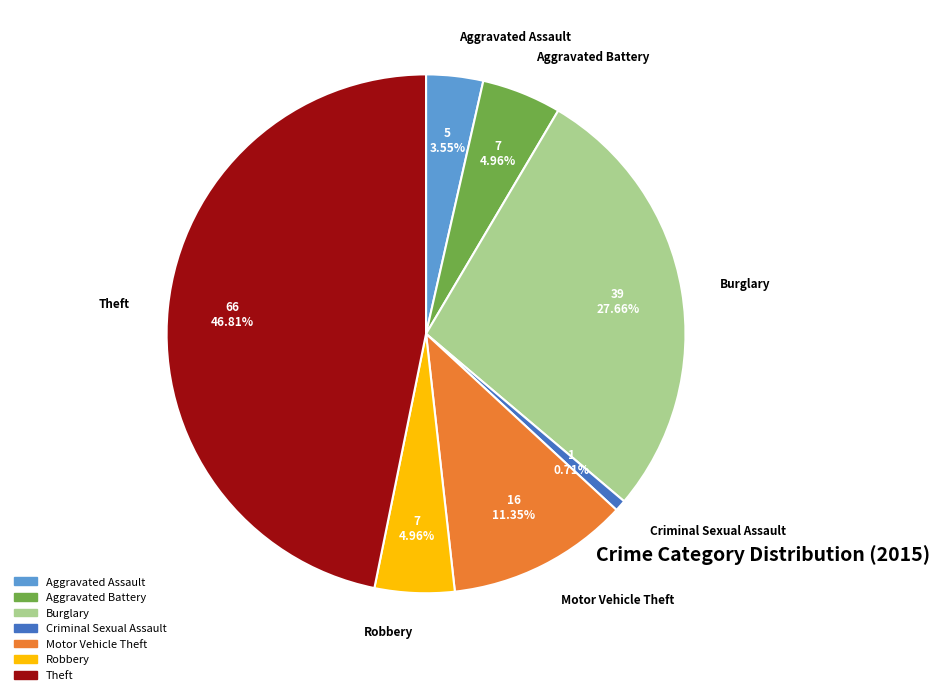

Which has a higher value, Aggravated Battery or Theft?

Theft